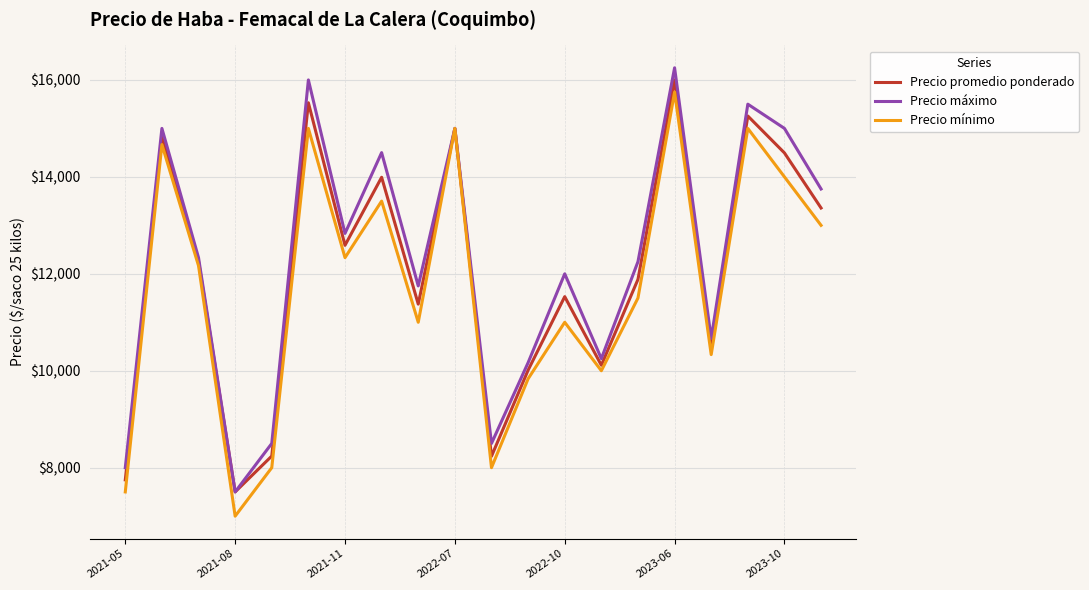

What are all the series names shown in the legend?

Precio promedio ponderado, Precio máximo, Precio mínimo